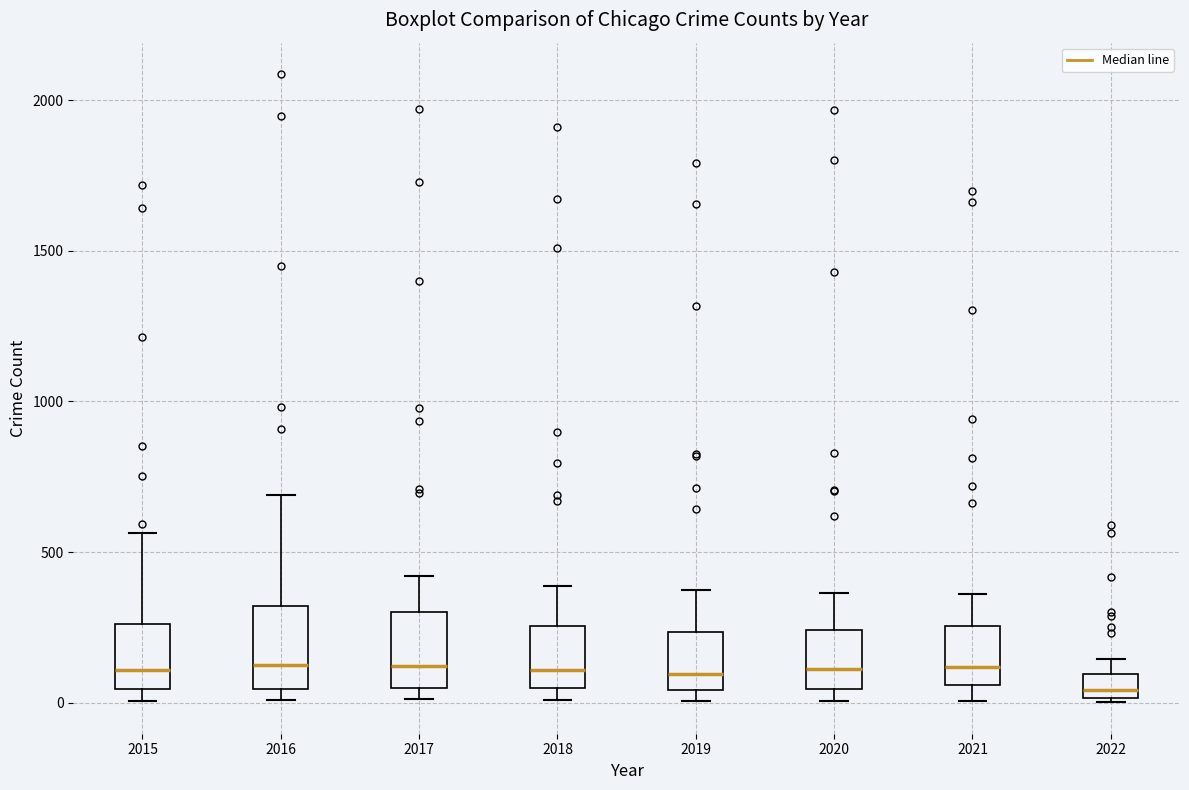

Reading left to right, transcribe this box plot: for each box, give where its median line is, the range the box spans, and where its two whiskers end, as read against the y-axis. The values are not printed on the chart, so give them approximately, as read against the axis.

2015: median 100, box 50 to 250, whiskers 0 to 550
2016: median 150, box 50 to 300, whiskers 0 to 700
2017: median 100, box 50 to 300, whiskers 0 to 400
2018: median 100, box 50 to 250, whiskers 0 to 400
2019: median 100, box 50 to 250, whiskers 0 to 400
2020: median 100, box 50 to 250, whiskers 0 to 350
2021: median 100, box 50 to 250, whiskers 0 to 350
2022: median 50, box 0 to 100, whiskers 0 to 150